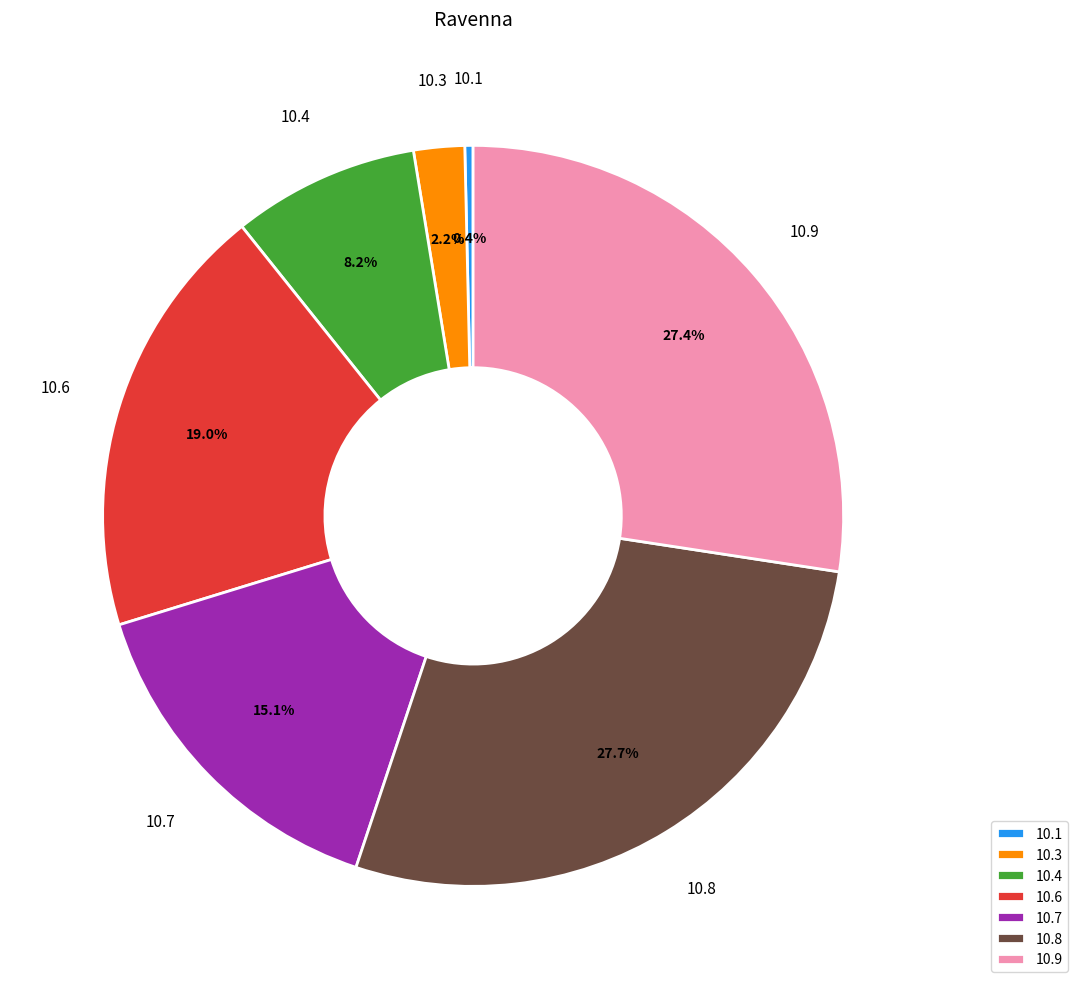

What is the ratio of the value at 10.4 to the value at 10.7?

0.5